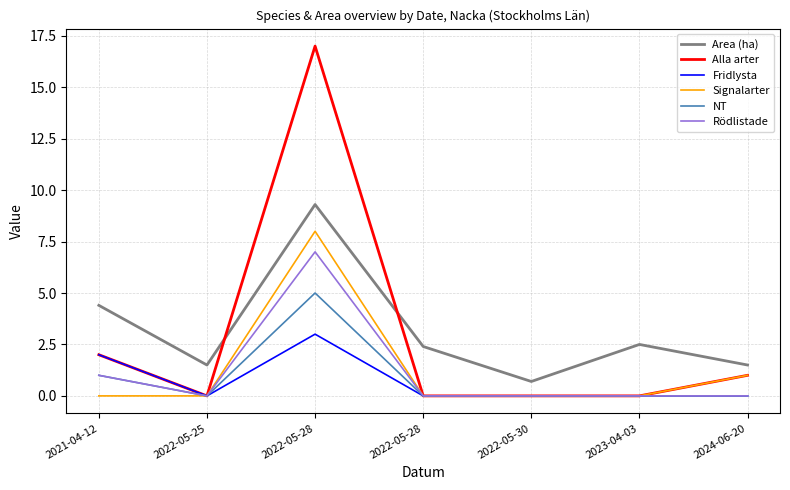

What is the label of the 3rd point from the left?

2022-05-28